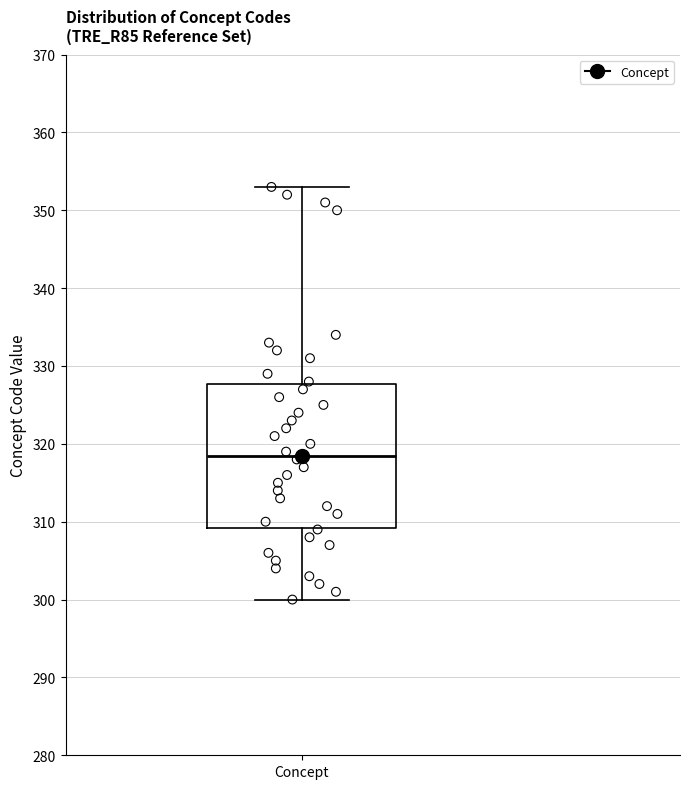

Where is the lower edge of the box for Concept on the y-axis? The values are not printed on the chart, so give them approximately, as read against the axis.

309